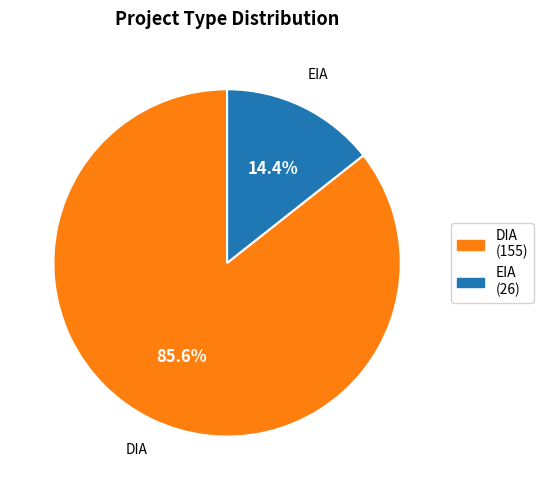

What percentage is NOT represented by DIA?

14.4%